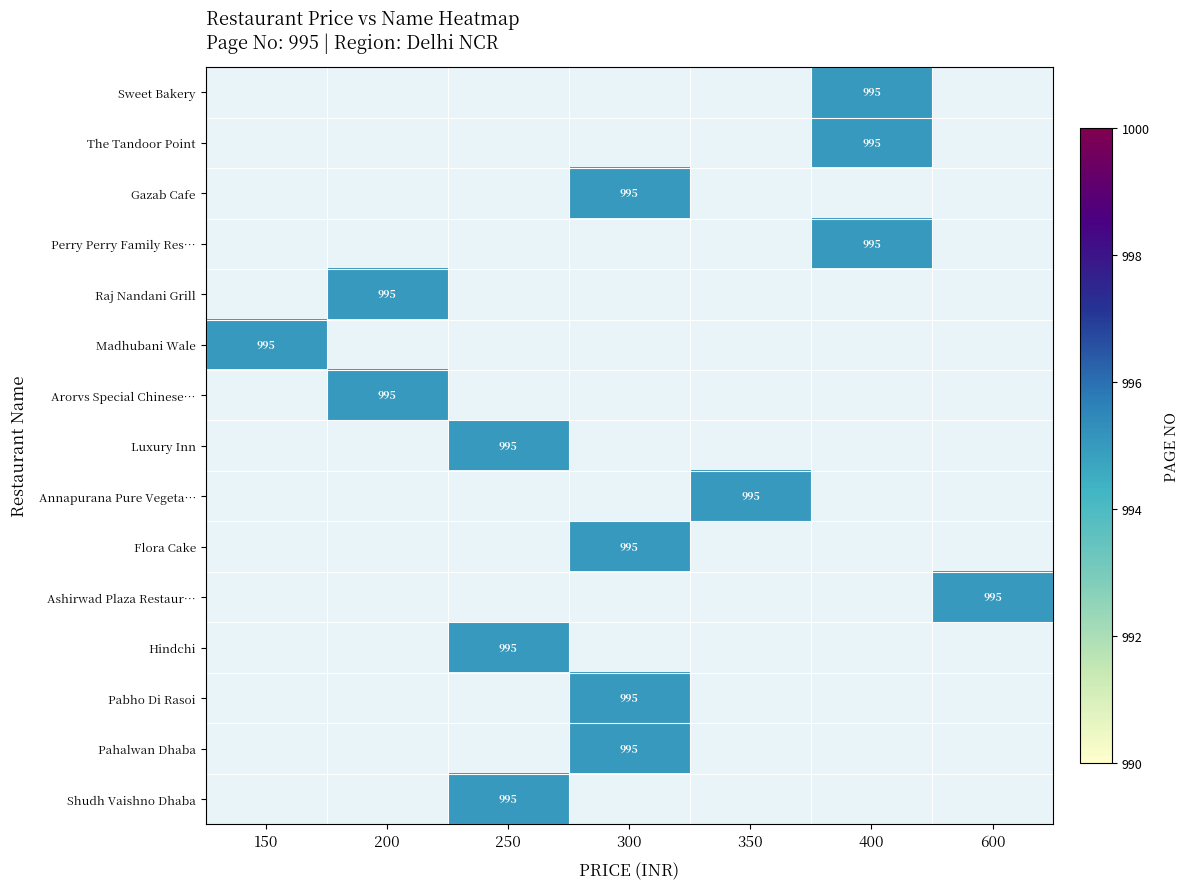

List the series in order of their overall mean, highest first.

Sweet Bakery, The Tandoor Point, Gazab Cafe, Perry Perry Family Res…, Raj Nandani Grill, Madhubani Wale, Arorvs Special Chinese…, Luxury Inn, Annapurana Pure Vegeta…, Flora Cake, Ashirwad Plaza Restaur…, Hindchi, Pabho Di Rasoi, Pahalwan Dhaba, Shudh Vaishno Dhaba